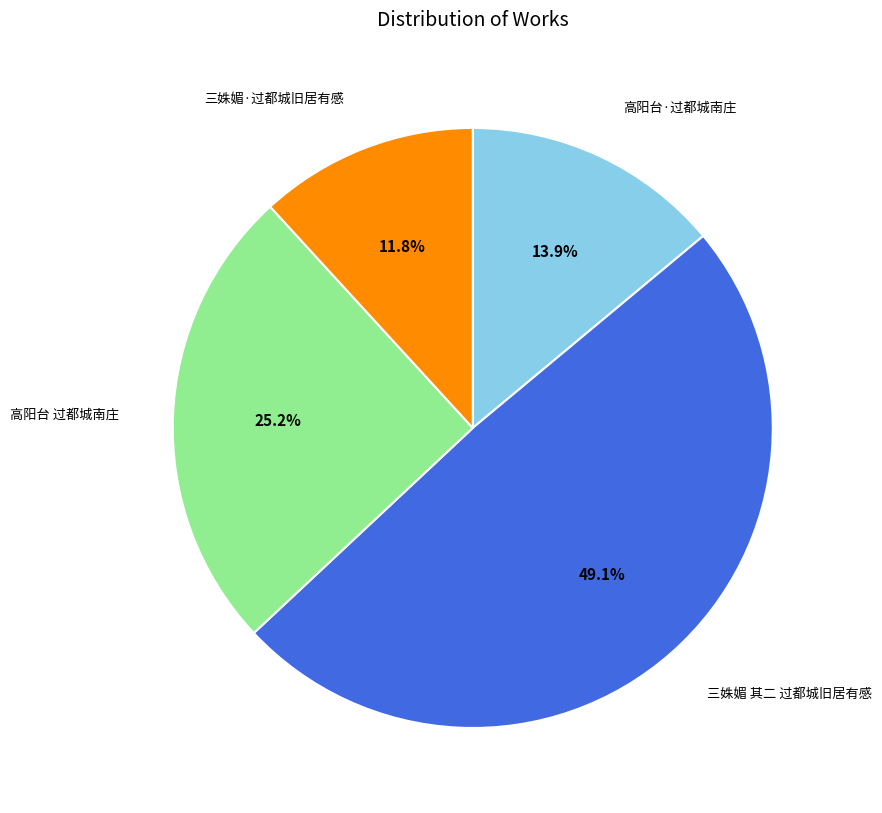

What portion of the pie excludes 三姝媚 其二 过都城旧居有感?

50.9%